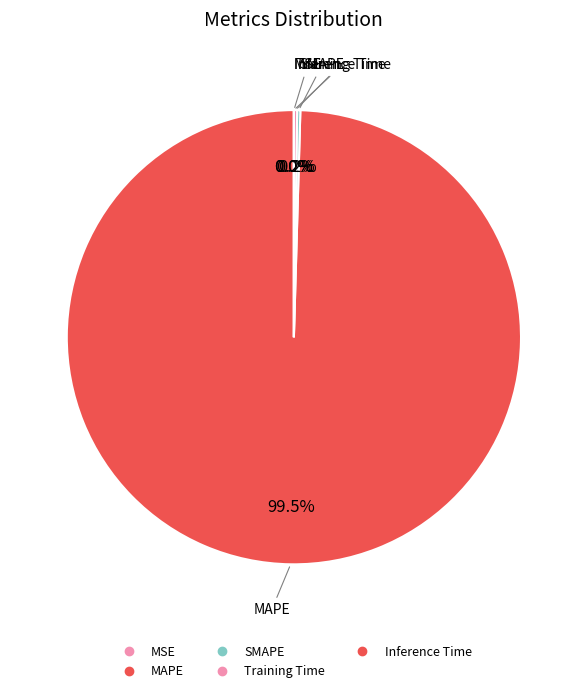

Is there any slice that represents more than half of the pie?

Yes